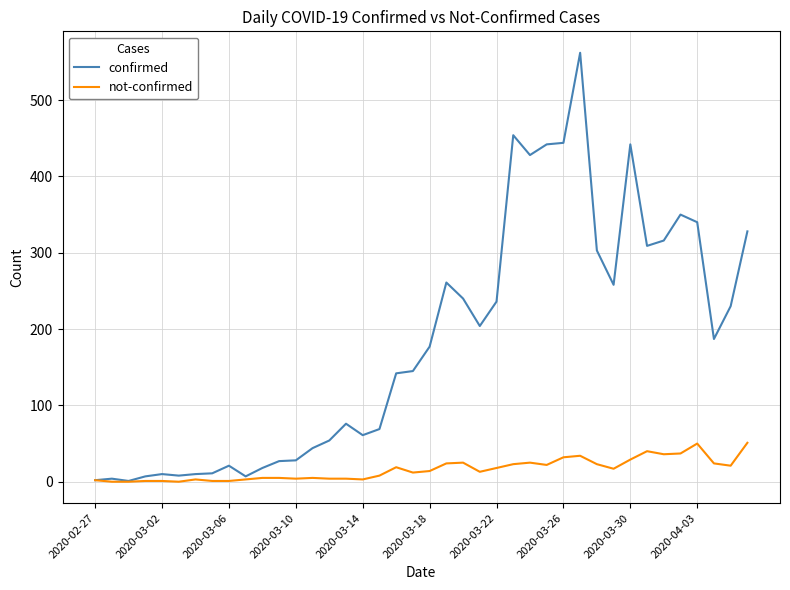

Rank the series by their average value, from lowest to highest.

not-confirmed, confirmed